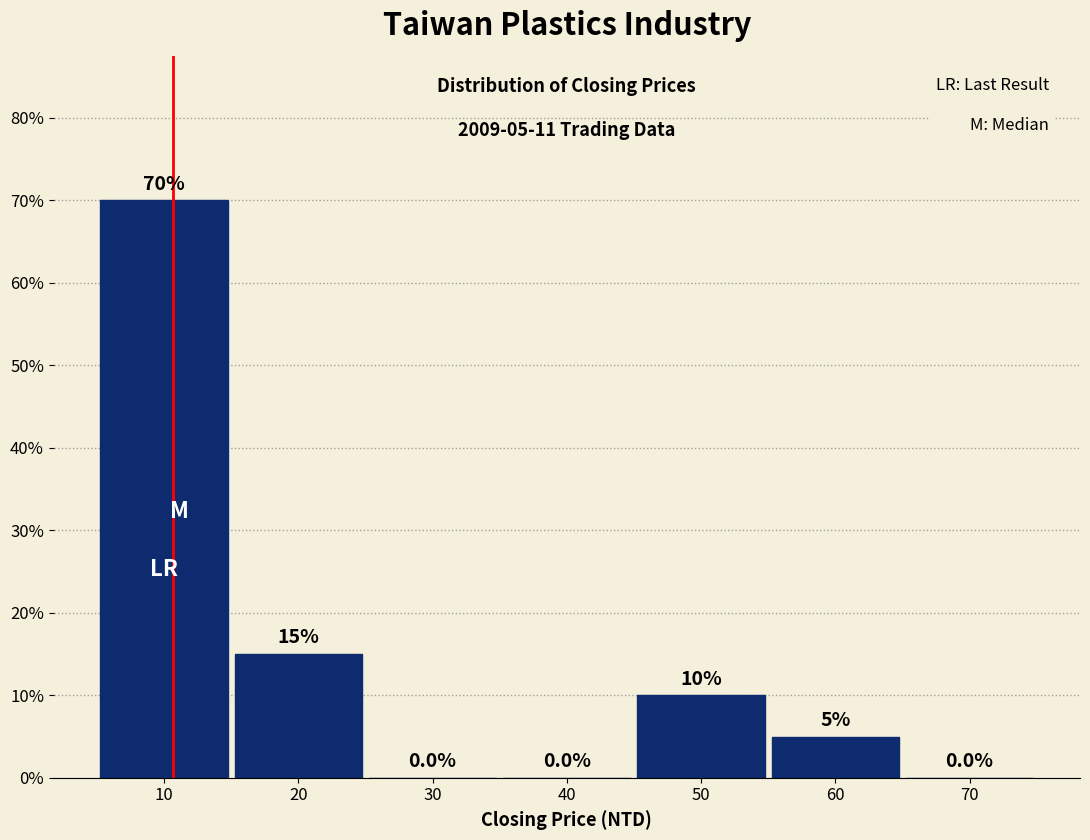

What is the height of the bar covering 45 to 55 on the x-axis?

10.0